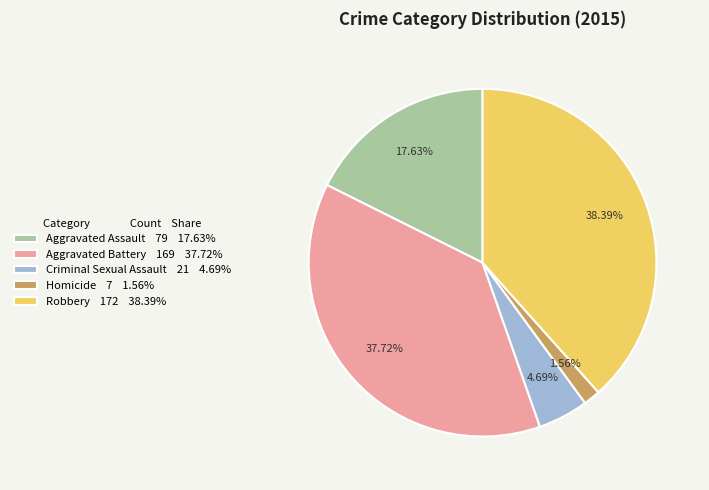

Count the number of slices in the pie.

5